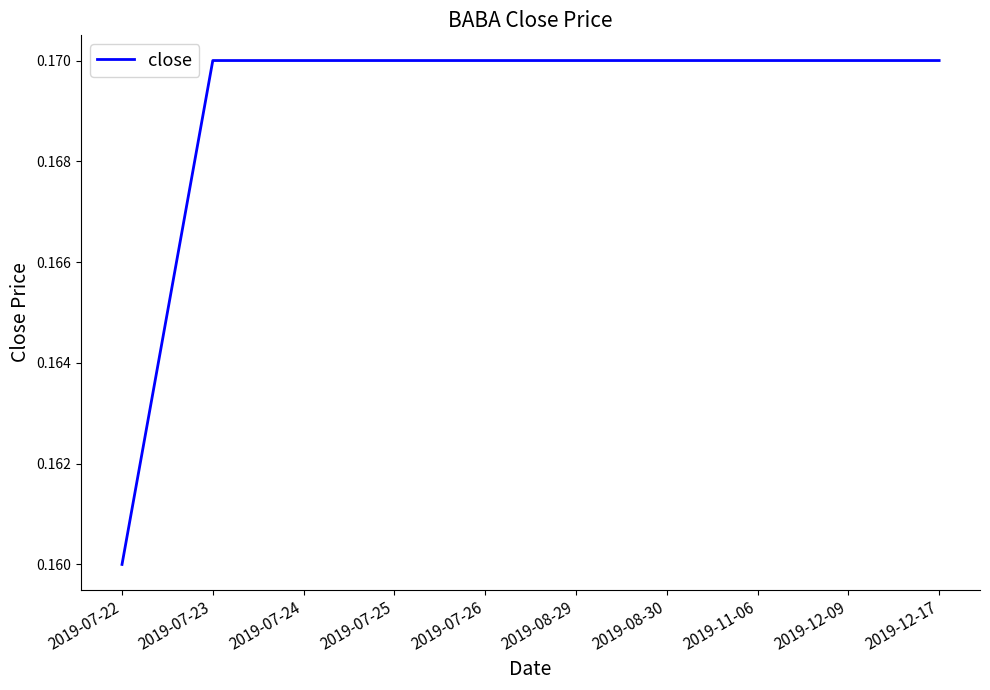

Which category has the lowest value across all series?

2019-07-22